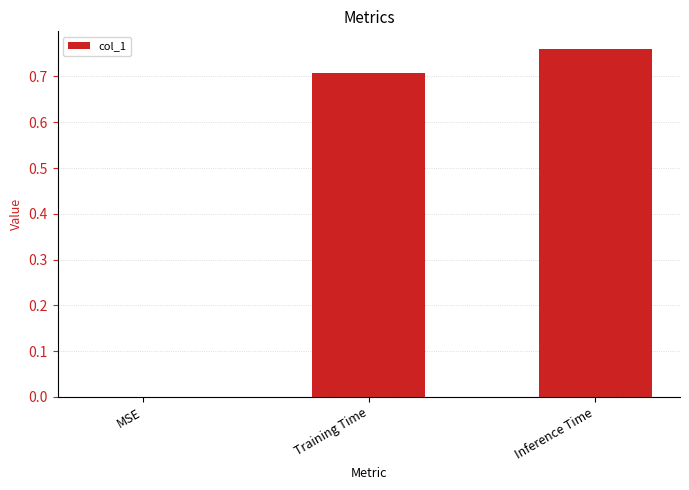

What is the sum of all values?

1.5